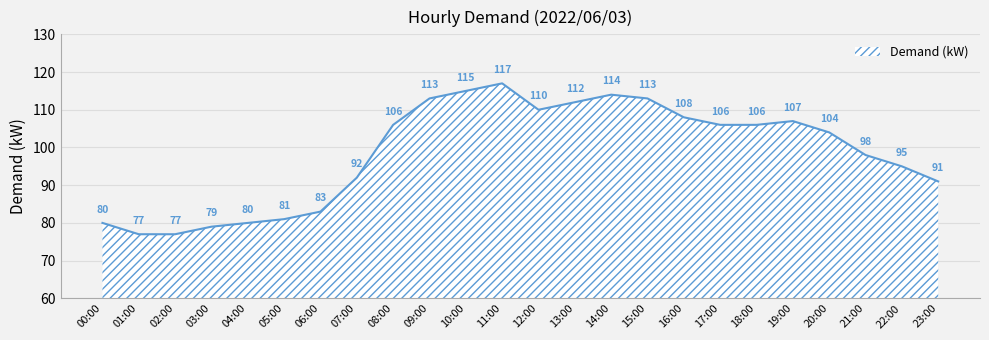

What is the difference between the maximum and minimum values?

40